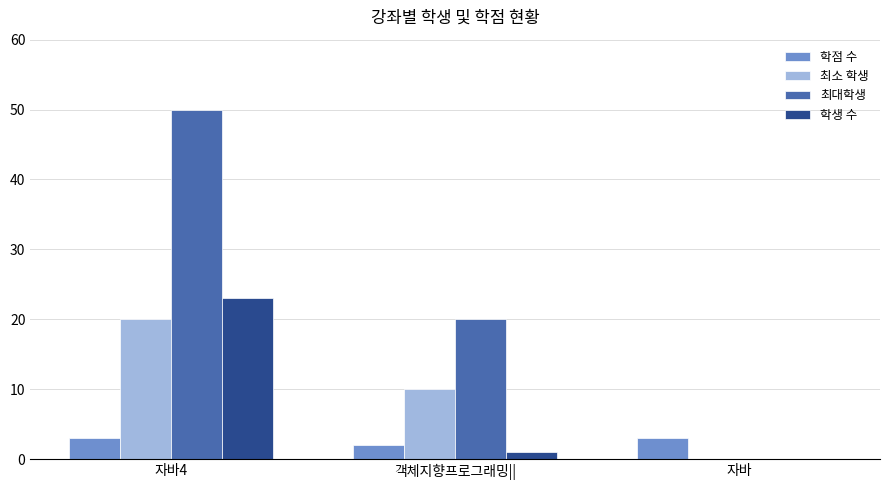

The 학생 수 series shows 1 at 객체지향프로그래밍||. True or false?

True